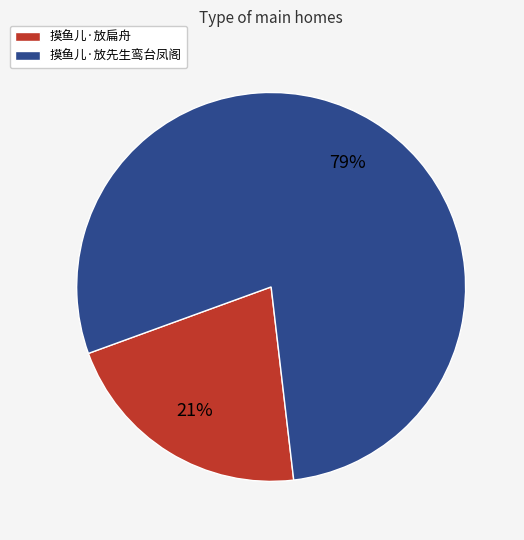

To the nearest percent, what is the combined percentage of 摸鱼儿·放先生鸾台凤阁 and 摸鱼儿·放扁舟?

100%